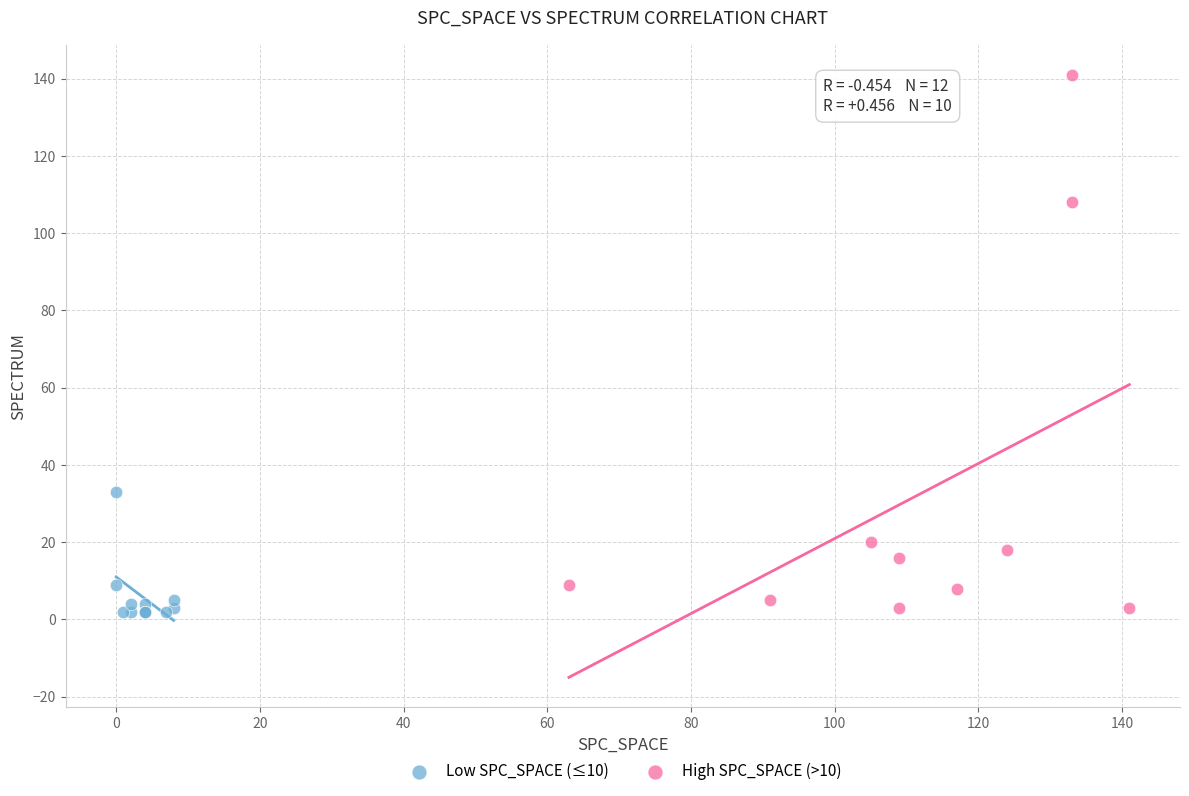

Which series reaches the maximum Y coordinate?

High SPC_SPACE (>10)